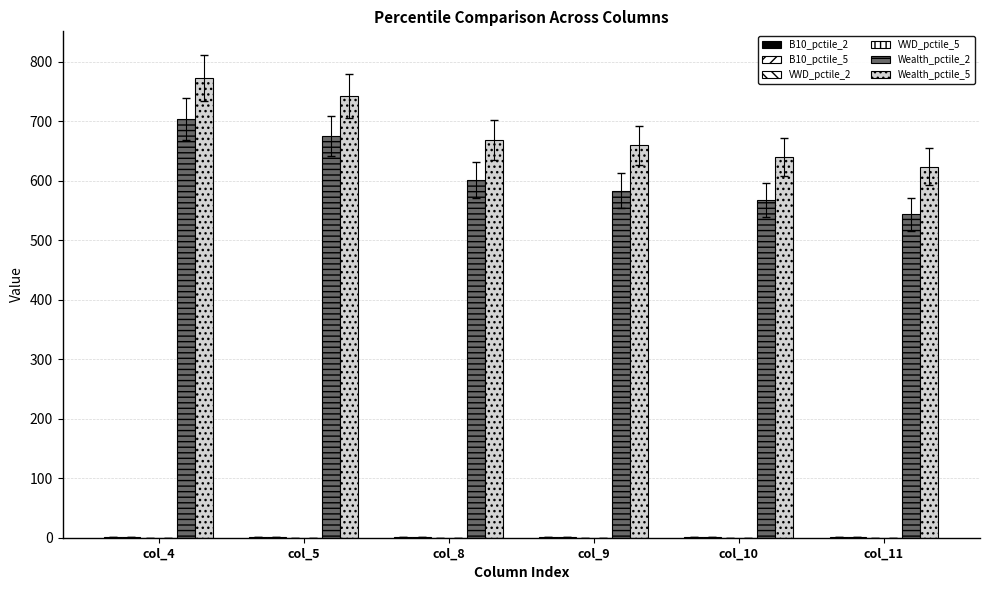

At which label does VWD_pctile_2 reach its peak?

col_4